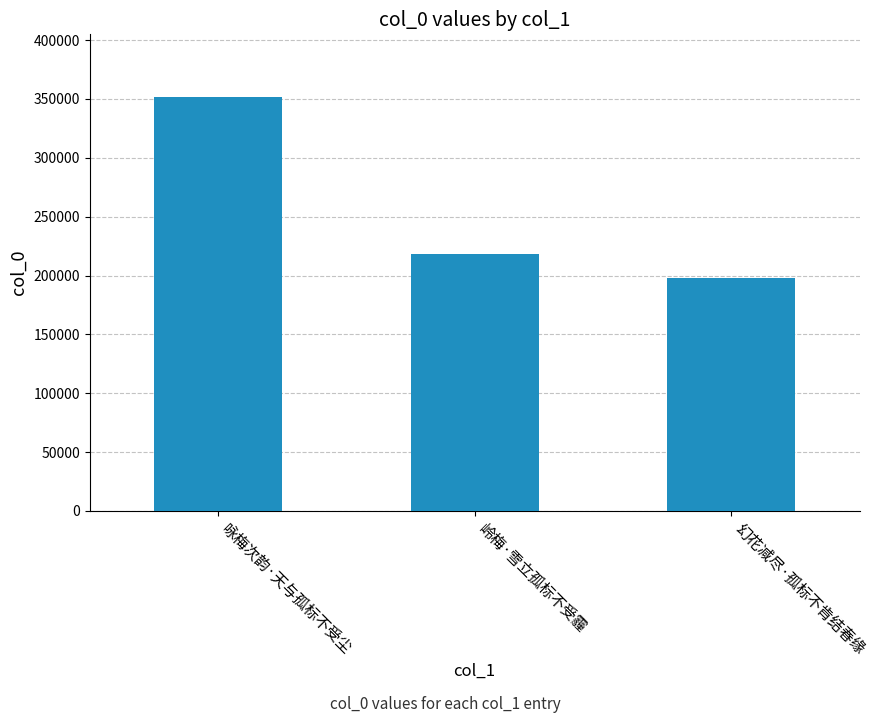

How many data points are less than 218021?

1